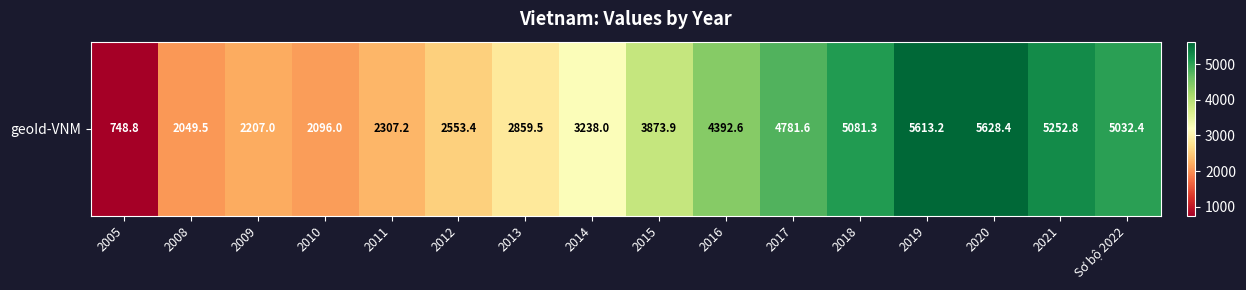

Count the number of values greater than 3873.

8